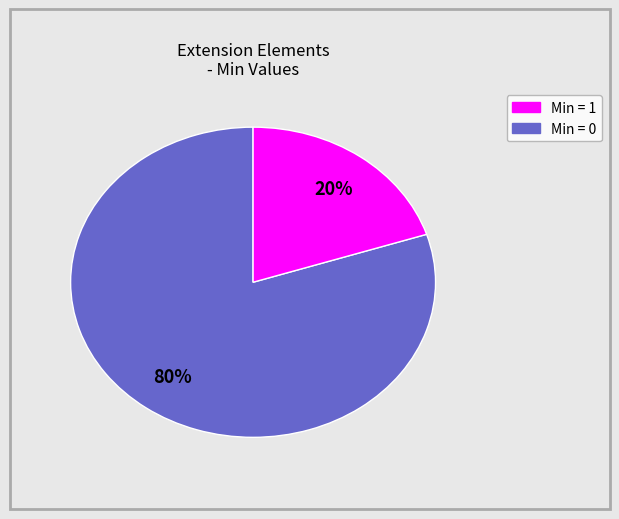

To the nearest percent, what is the difference between the largest and smallest slice percentages?

60%